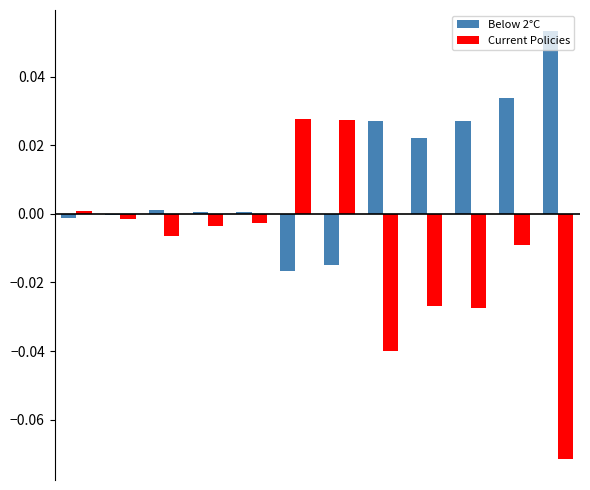

Which series has the largest total across all categories?

Below 2°C